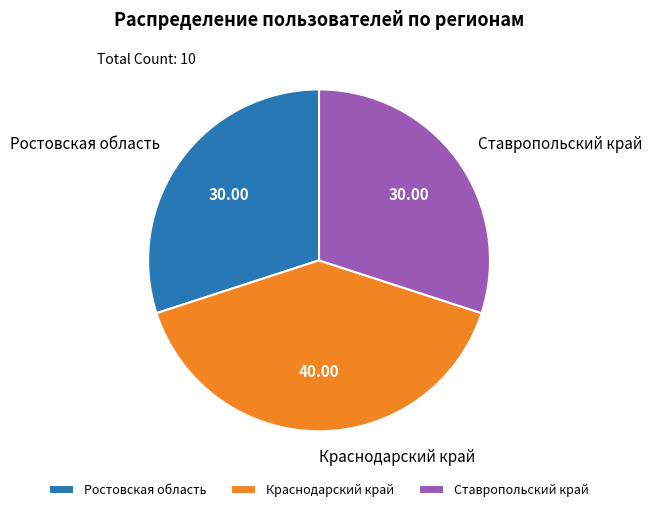

Do Ростовская область and Ставропольский край together represent more than half of the pie?

Yes